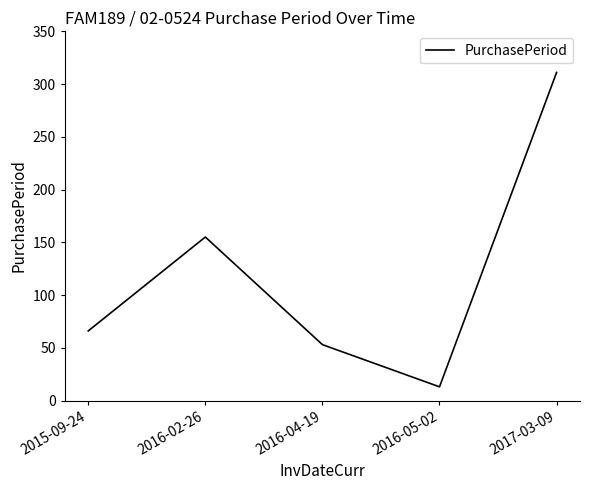

List the labels in order of value, largest first.

2017-03-09, 2016-02-26, 2015-09-24, 2016-04-19, 2016-05-02